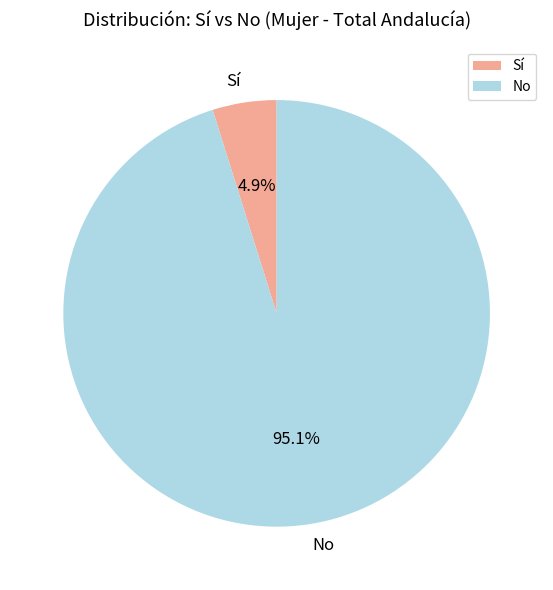

To the nearest percent, what is the difference between the largest and smallest slice percentages?

90%